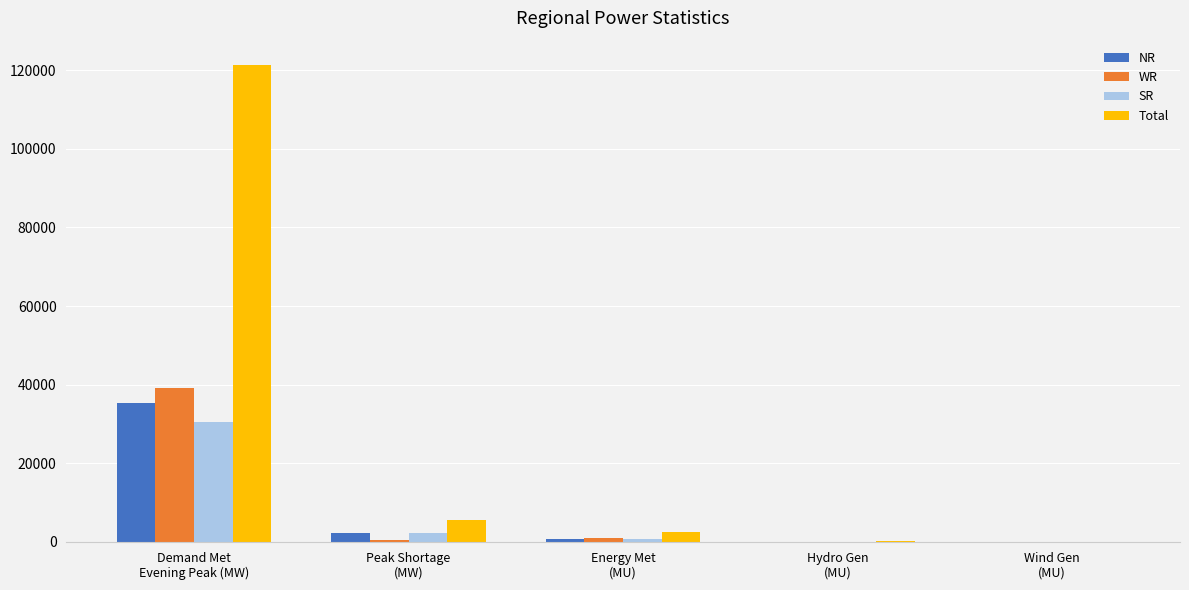

What is the greatest value displayed?

121433